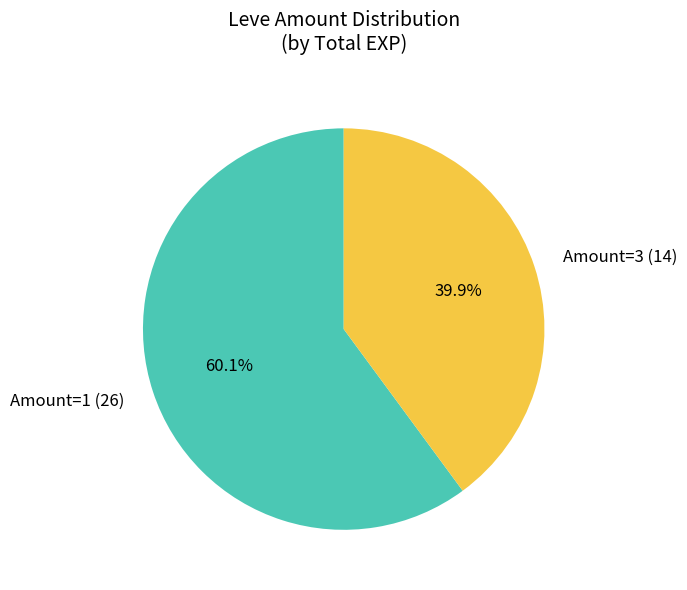

To the nearest percent, what is the average slice percentage?

50%